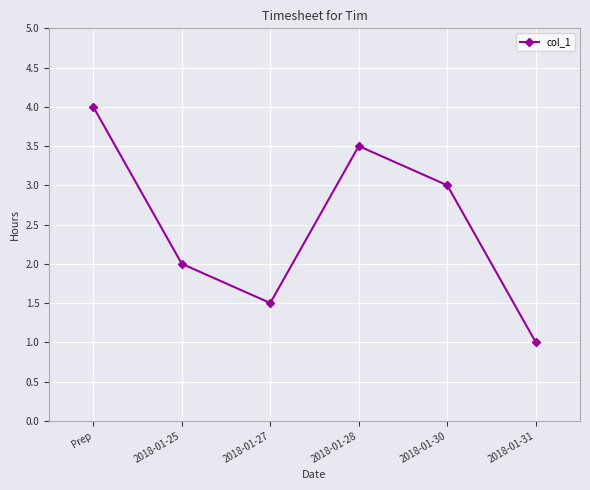

Rank the categories by value from highest to lowest.

Prep, 2018-01-28, 2018-01-30, 2018-01-25, 2018-01-27, 2018-01-31